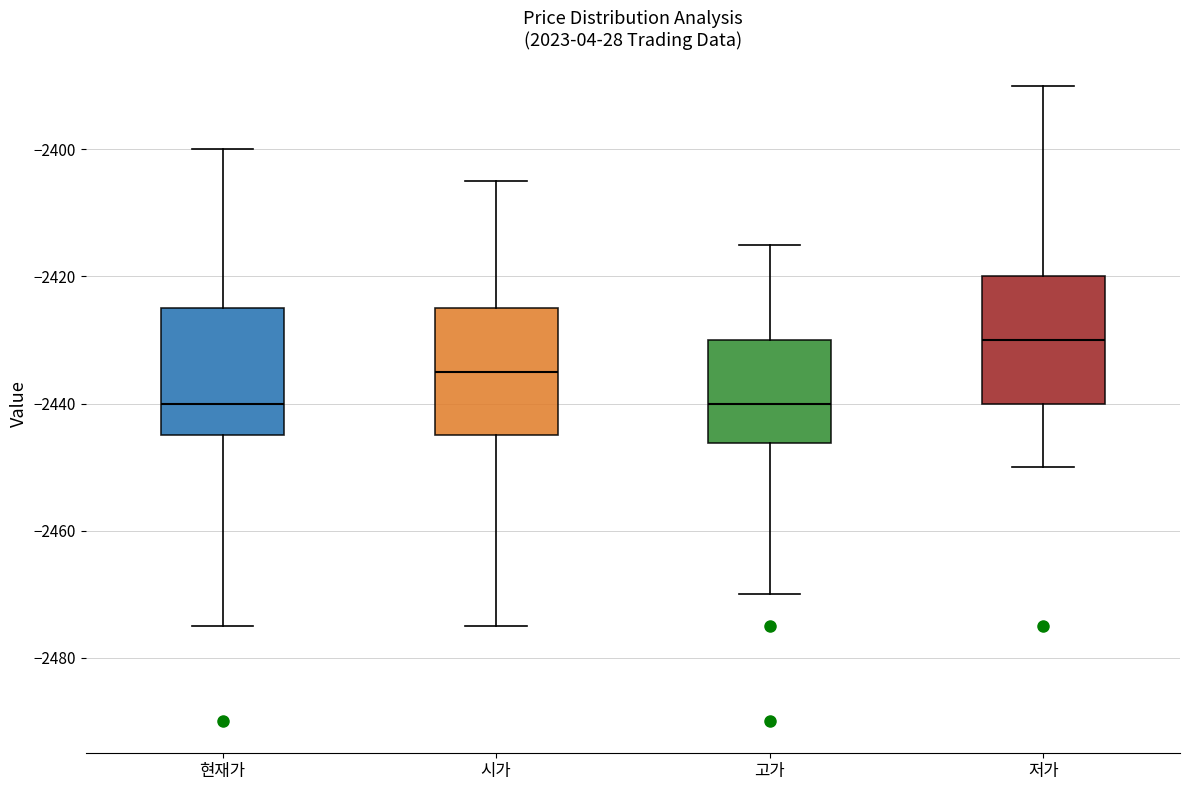

Which box has the highest median line?

저가